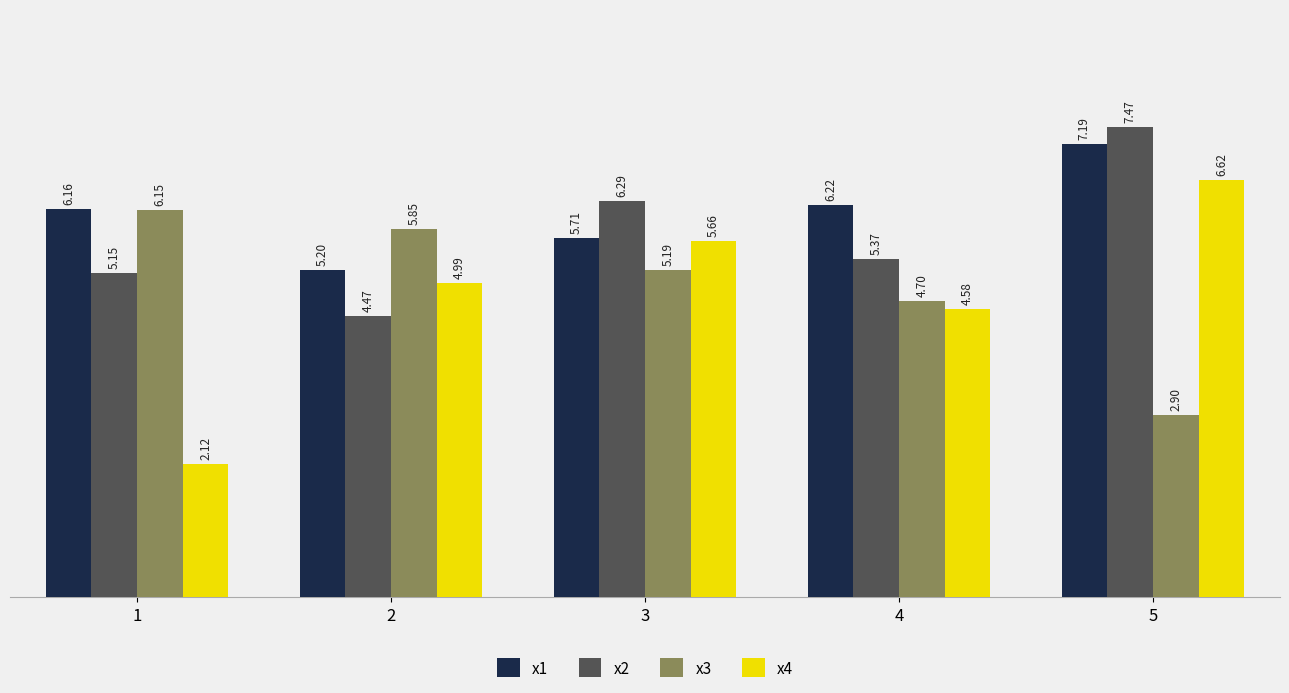

List the labels in order of x3 value, smallest first.

5, 4, 3, 2, 1